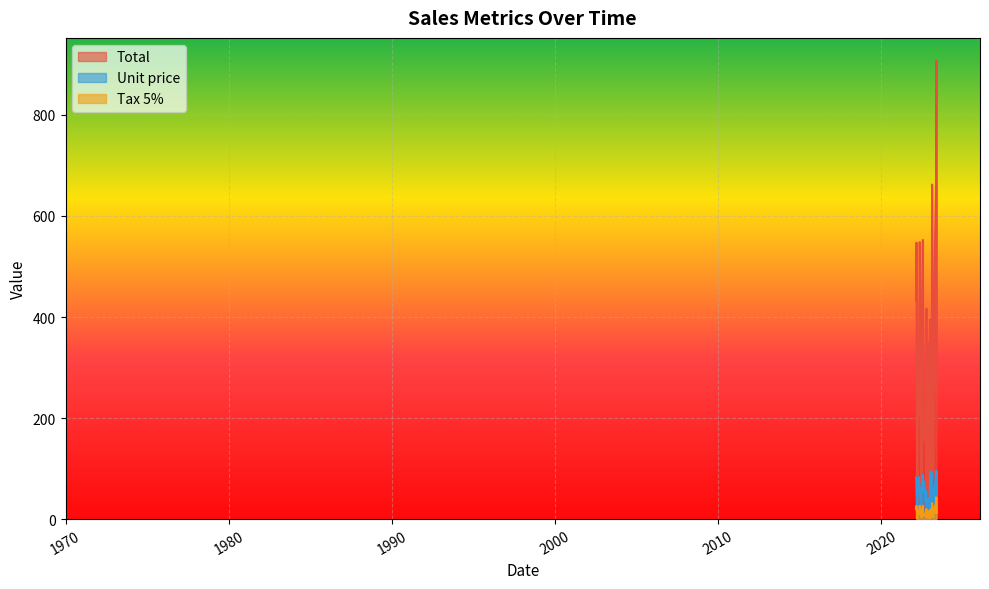

At which category does Tax 5% reach its first local peak?

2022-10-12